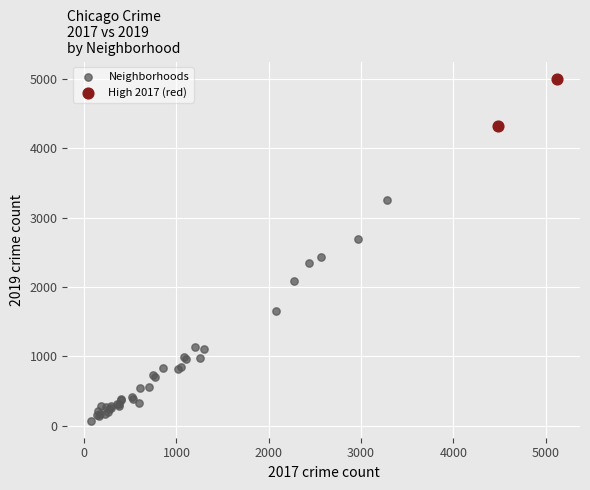

Which series reaches the minimum Y coordinate?

Neighborhoods